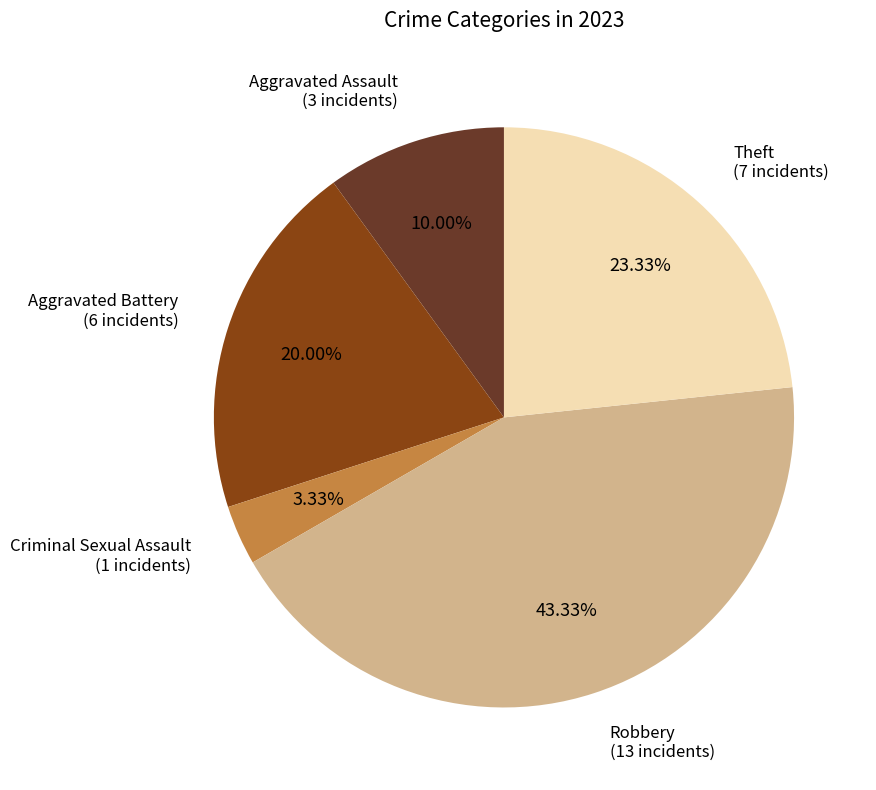

Does any single category account for the majority?

No